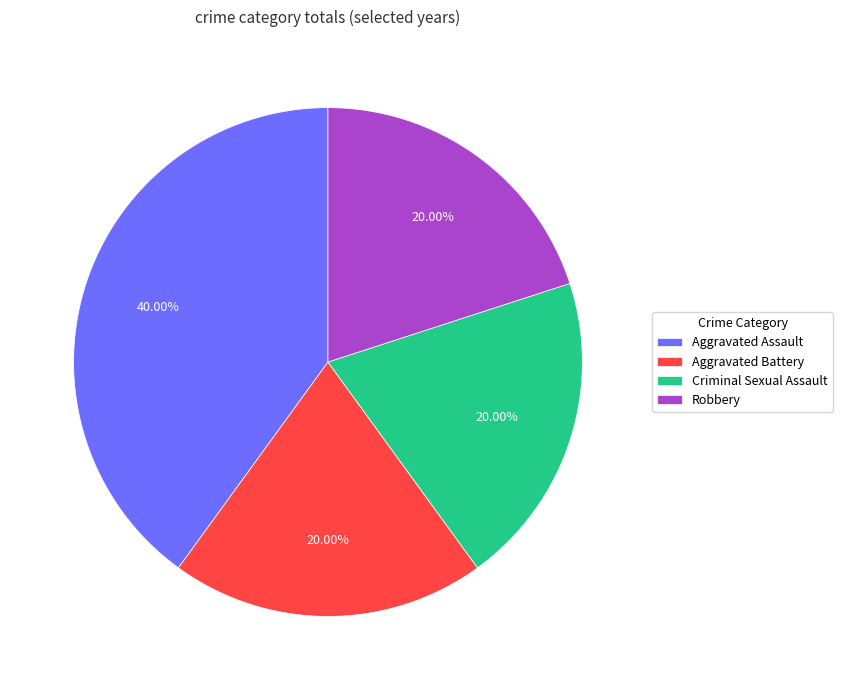

To the nearest percent, what portion does Aggravated Assault represent?

40%